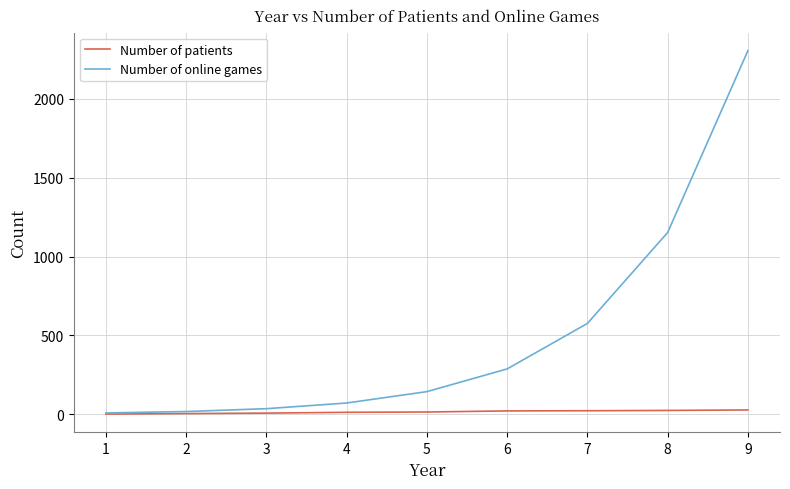

Which series has the widest spread of values?

Number of online games